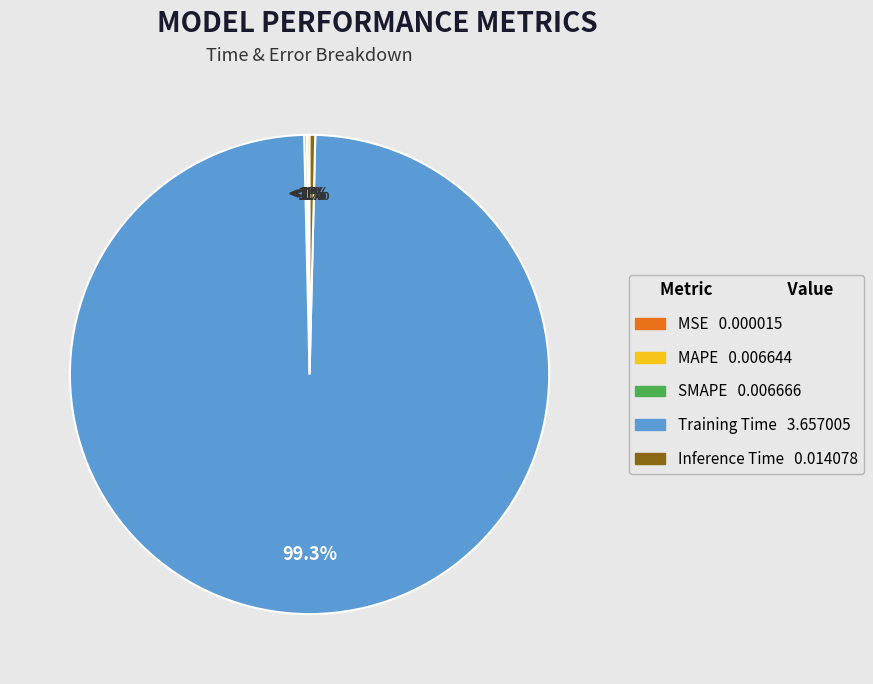

Rank the categories by value from highest to lowest.

Training Time, Inference Time, SMAPE, MAPE, MSE